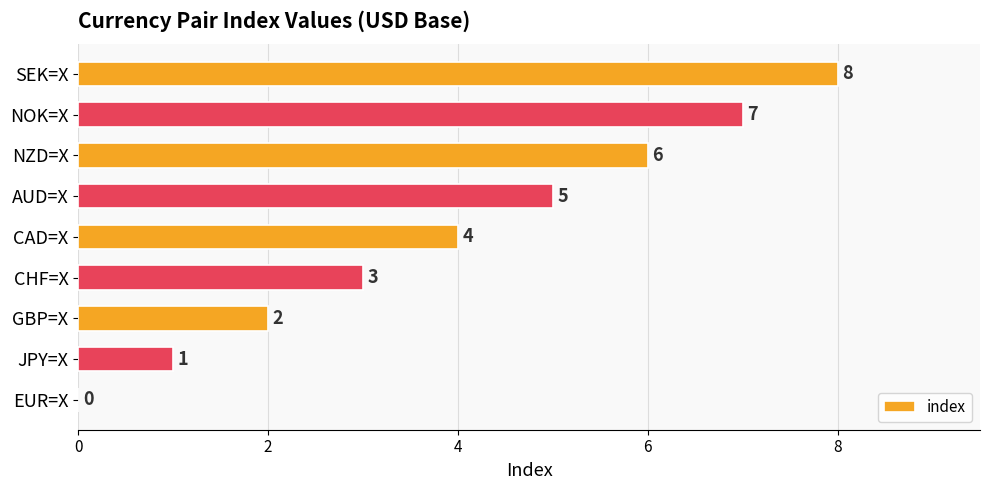

What is the change in value from EUR=X to GBP=X?

+2